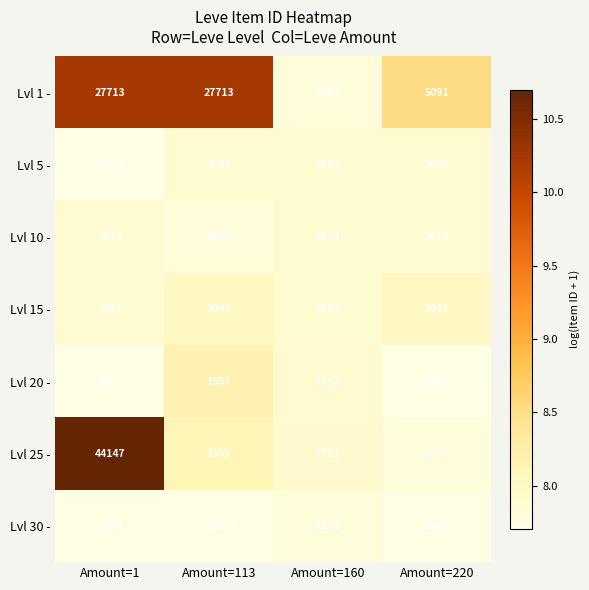

List the series in order of their peak value, highest first.

Lvl 25 -, Lvl 1 -, Lvl 20 -, Lvl 15 -, Lvl 5 -, Lvl 10 -, Lvl 30 -